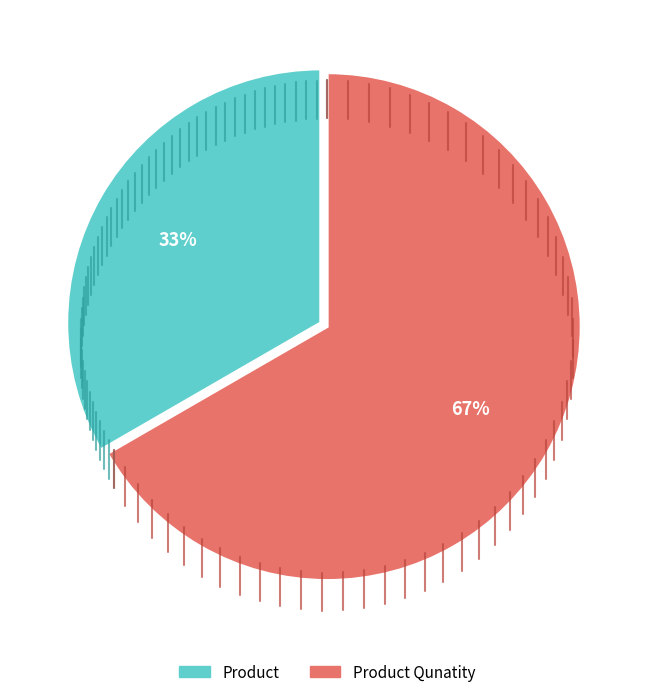

To the nearest percent, what is the average slice percentage?

50%